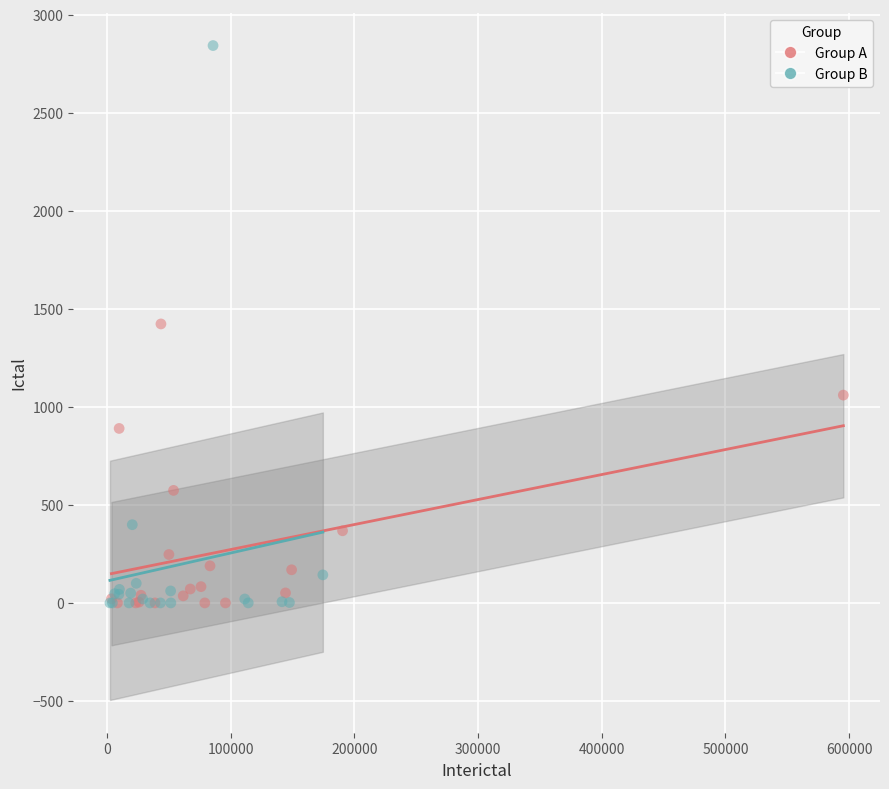

Which series has the largest Y range (max minus min)?

Group B